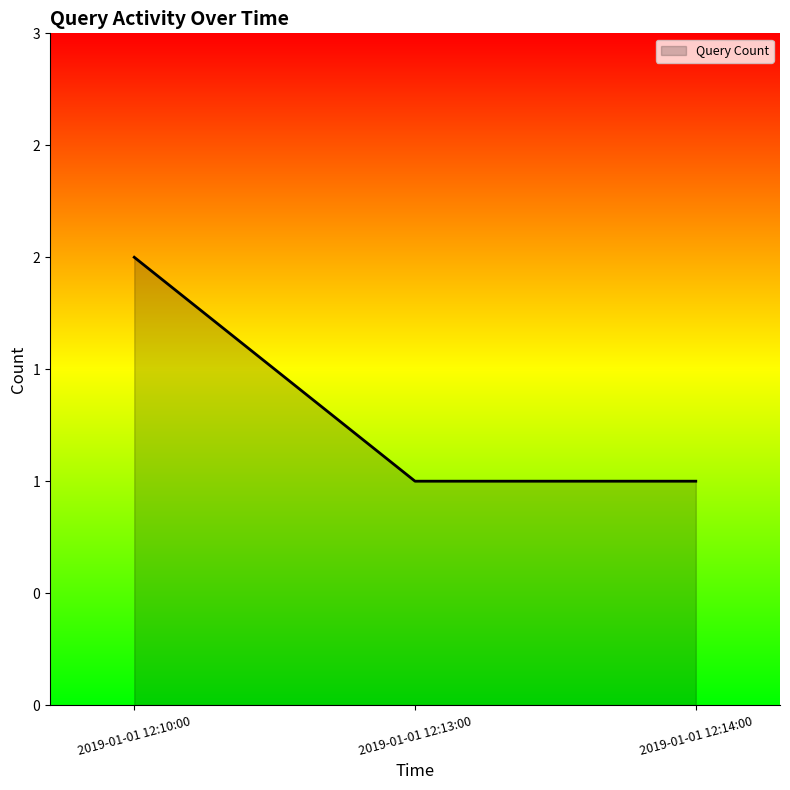

Is this an area chart (filled region under the line)?

Yes